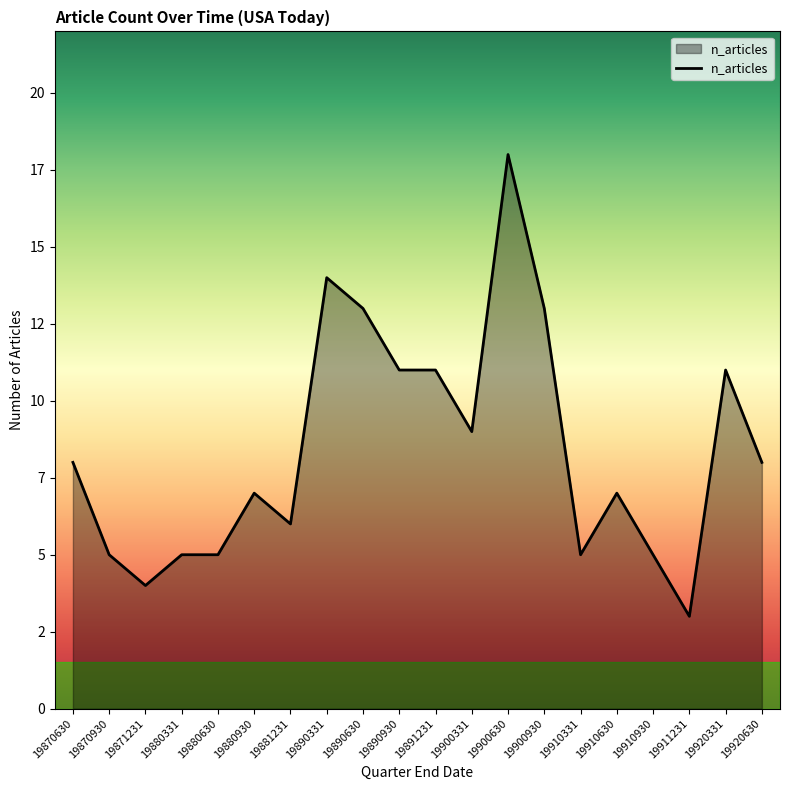

What is the change in value from 19871231 to 19890630?

+9